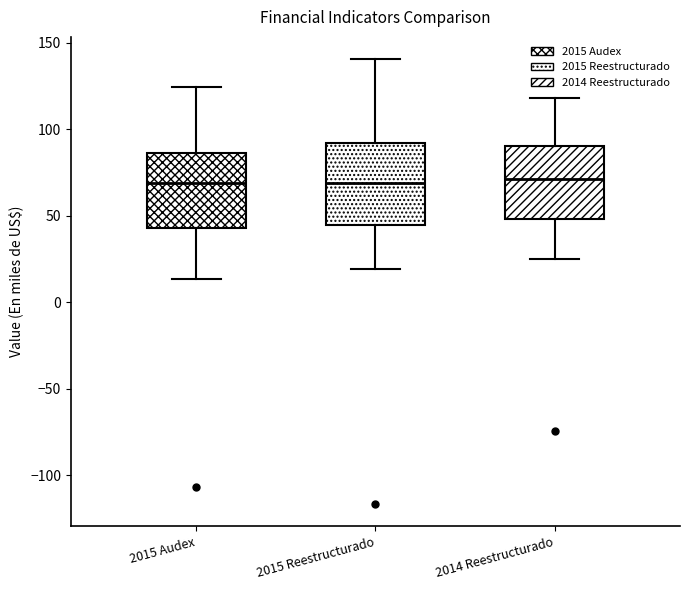

Where does the lower whisker of the box for 2014 Reestructurado end on the y-axis? The values are not printed on the chart, so give them approximately, as read against the axis.

25